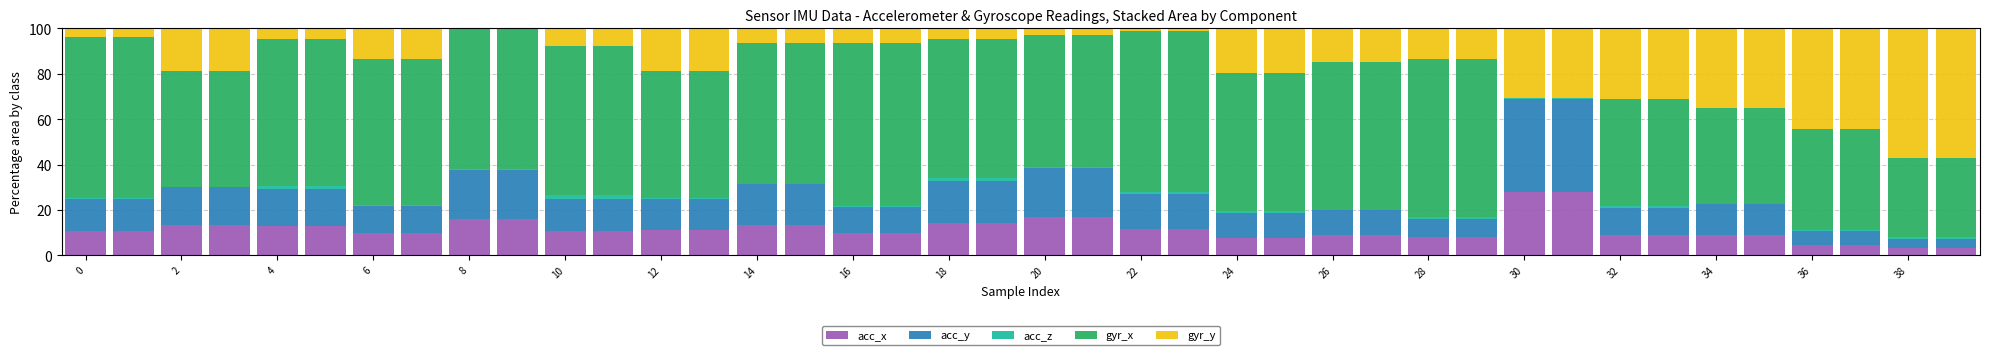

Does the chart contain stacked bars?

Yes